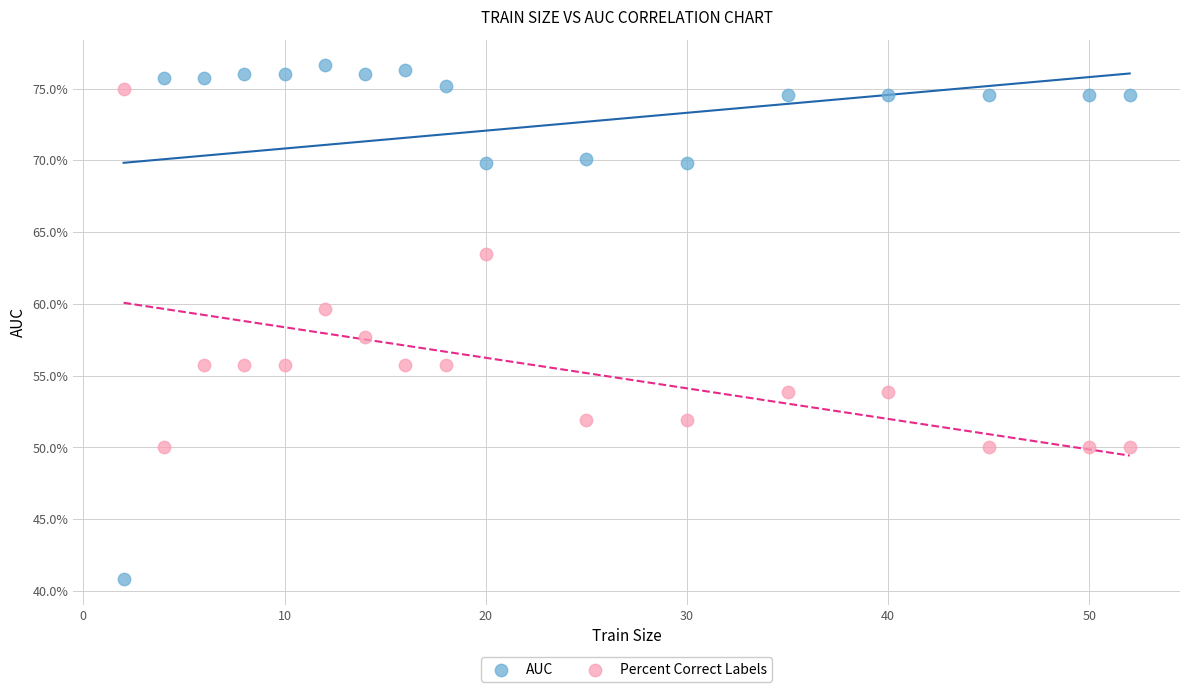

What are all the series names shown in the legend?

AUC, Percent Correct Labels